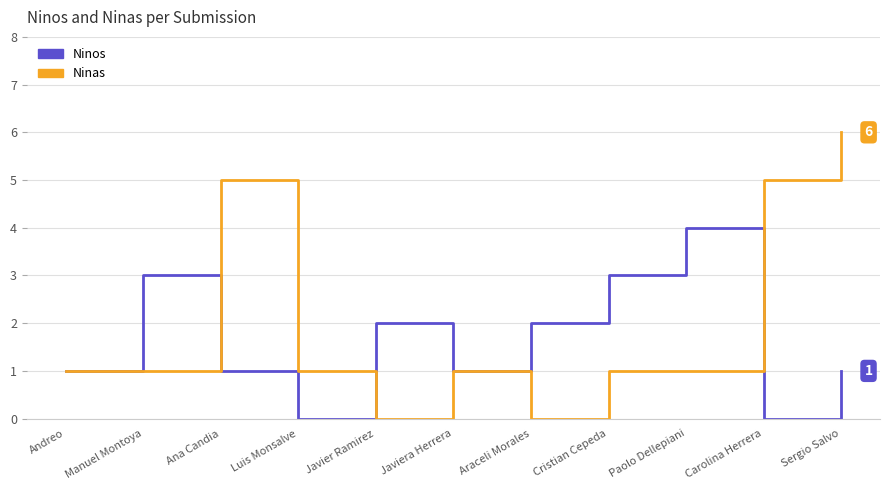

True or false: Ninos has a value of 0 at Luis Monsalve.

True